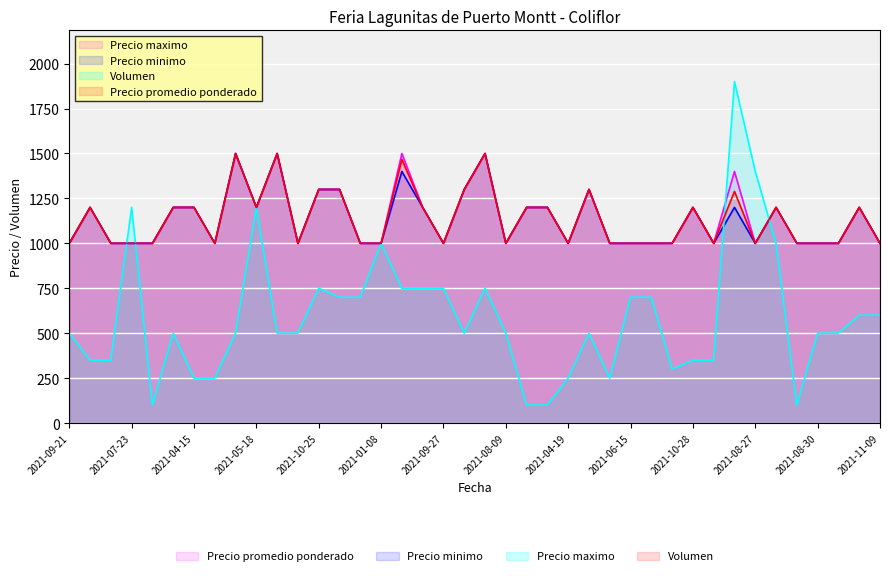

What is the label of the 32nd point from the right?

2021-02-15